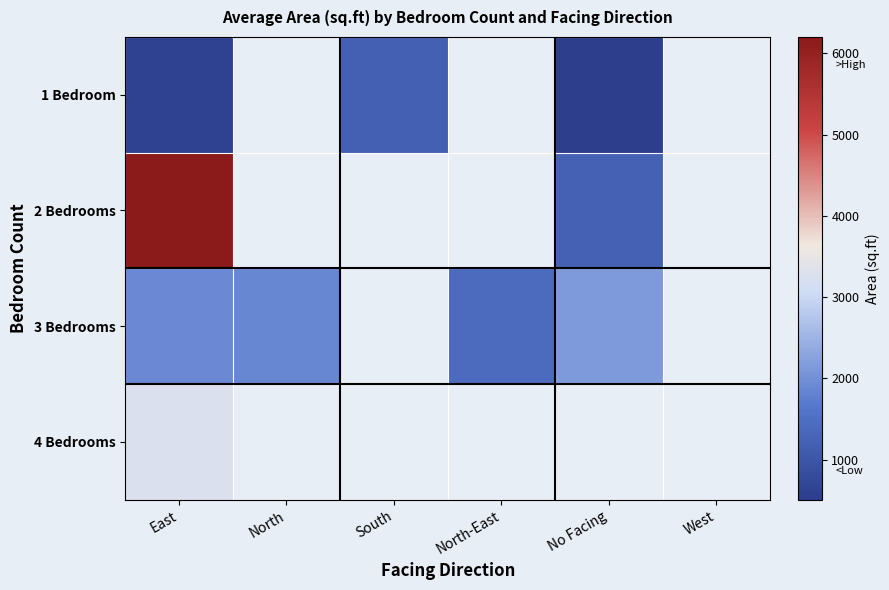

At North, list the series in order from smallest to largest.

1 Bedroom, 2 Bedrooms, 3 Bedrooms, 4 Bedrooms